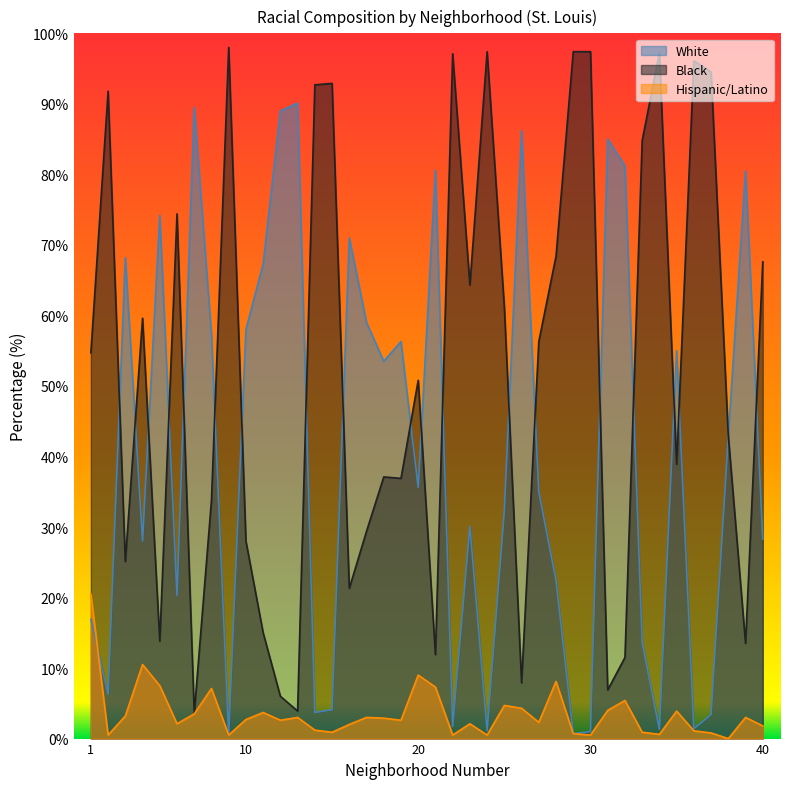

Rank the categories by Black value from highest to lowest.

9, 24, 29, 30, 34, 22, 36, 37, 15, 14, 2, 33, 6, 28, 40, 23, 25, 4, 27, 1, 20, 38, 35, 18, 19, 8, 17, 10, 3, 16, 11, 5, 39, 21, 32, 26, 31, 12, 13, 7